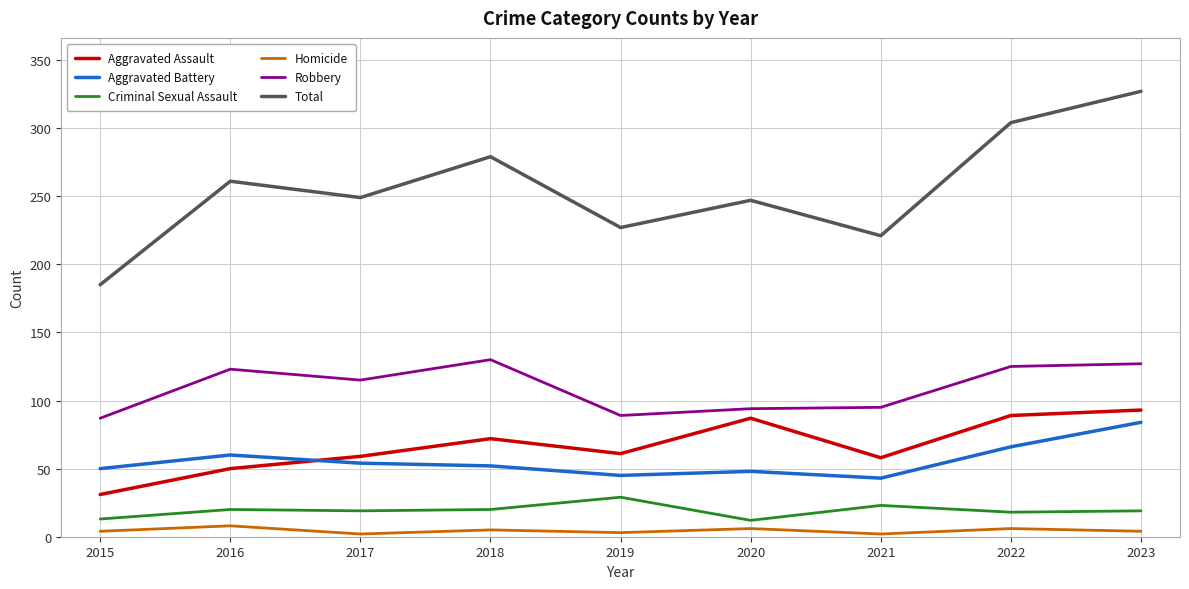

Which series has the widest spread of values?

Total